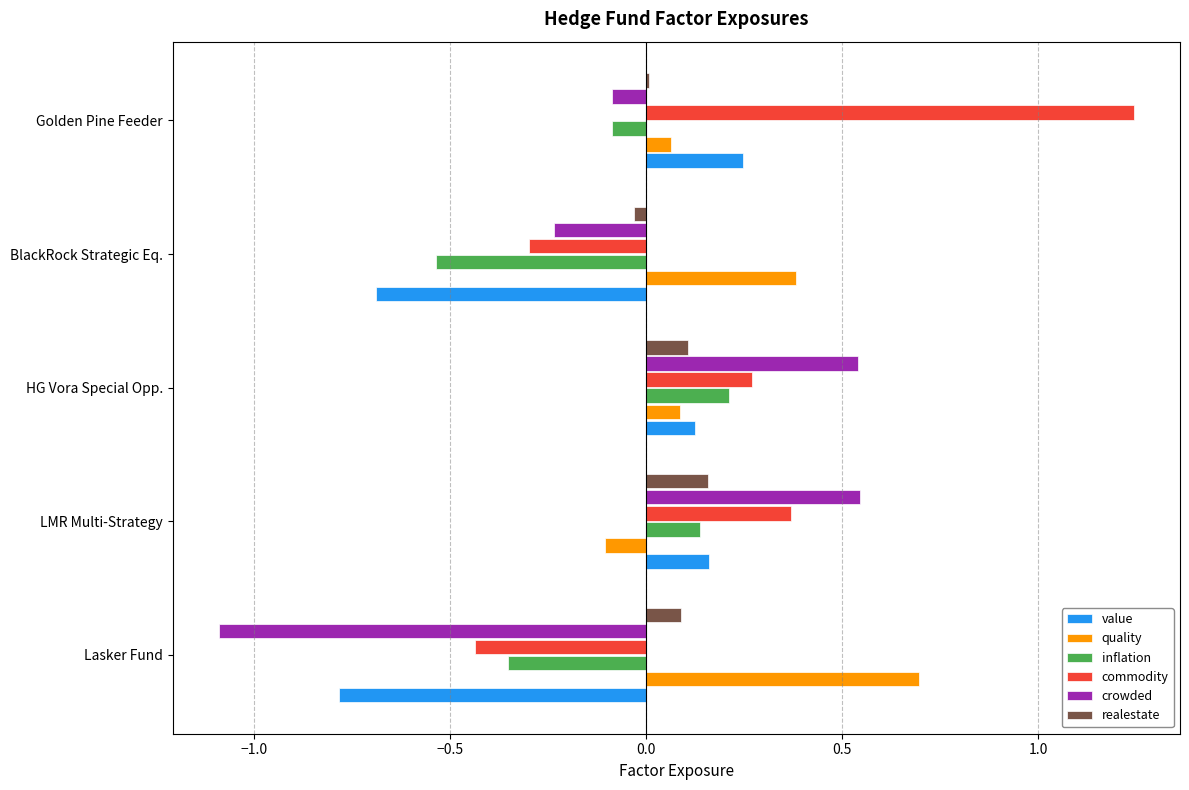

True or false: commodity has a value of -0.2 at BlackRock Strategic Eq..

False